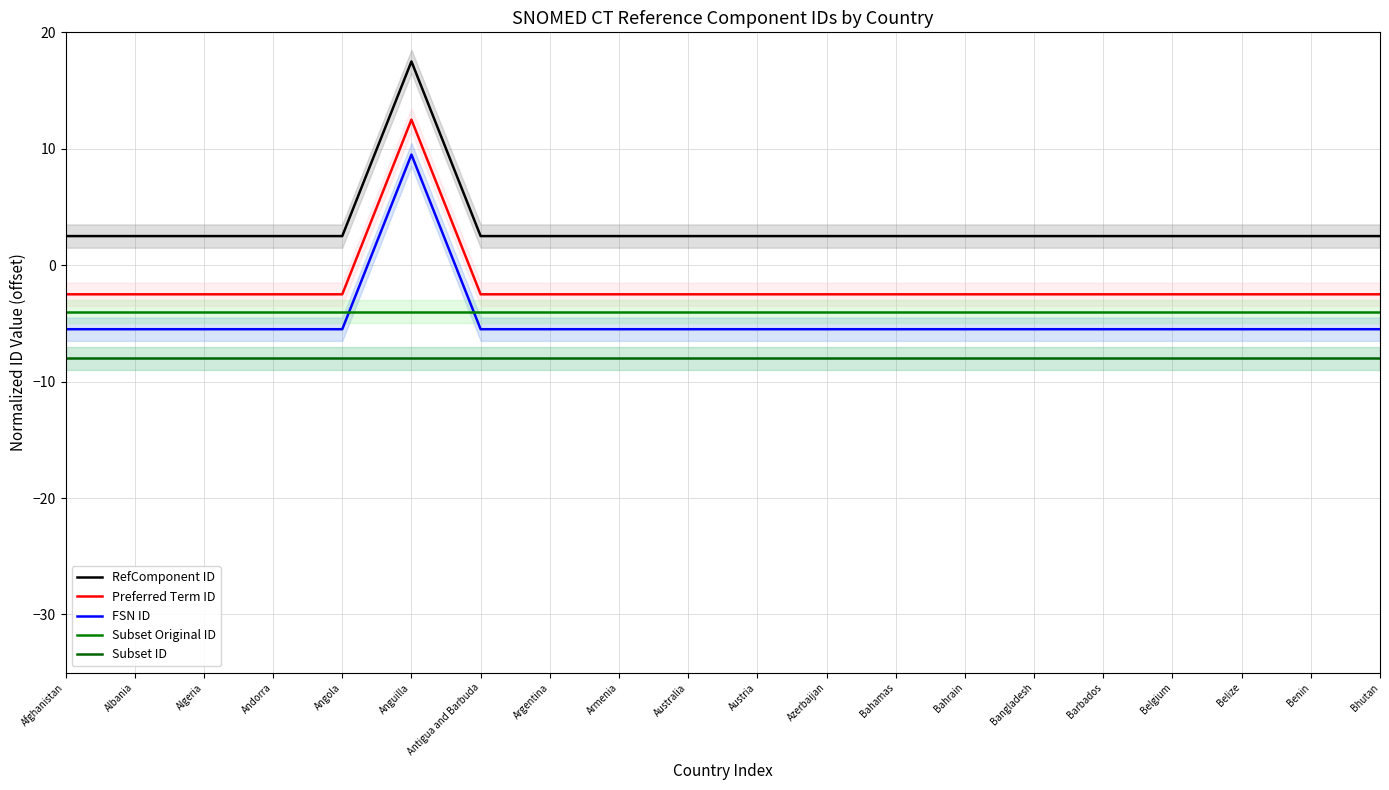

True or false: RefComponent ID and Preferred Term ID cross at least once.

False